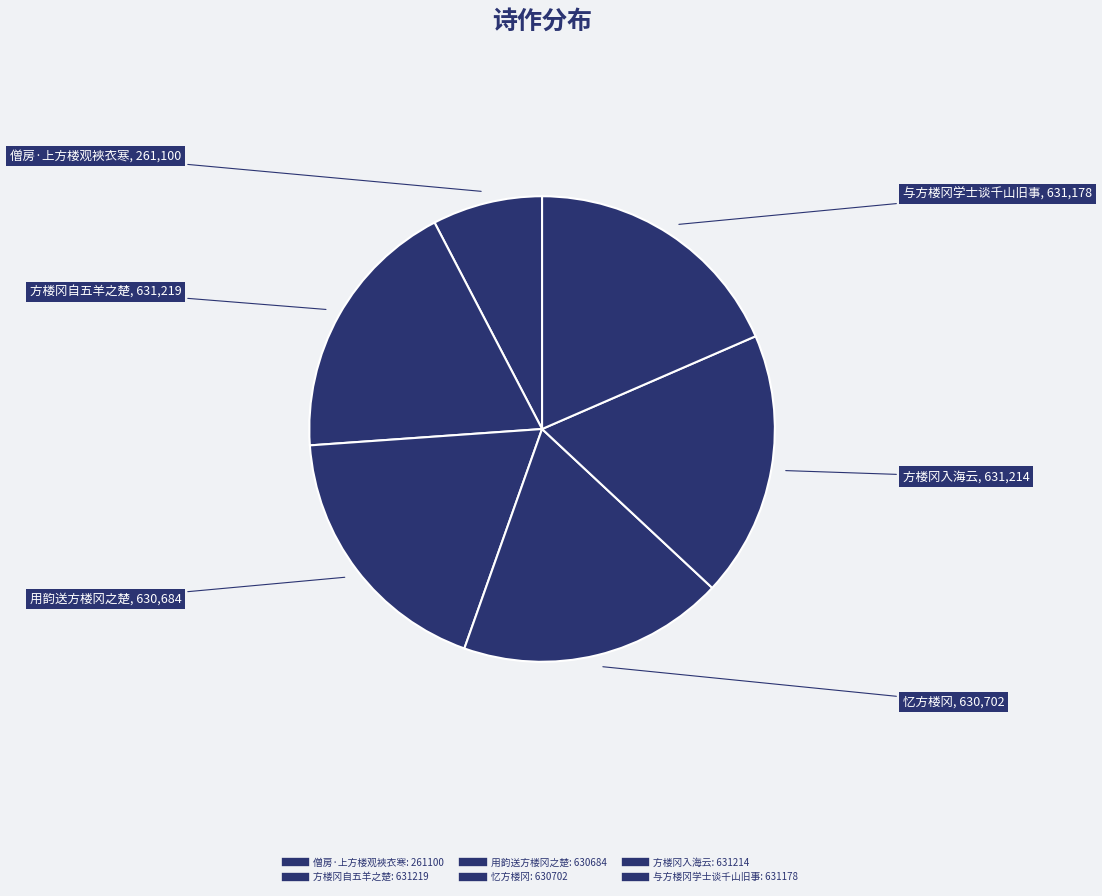

How many segments does this pie chart have?

6